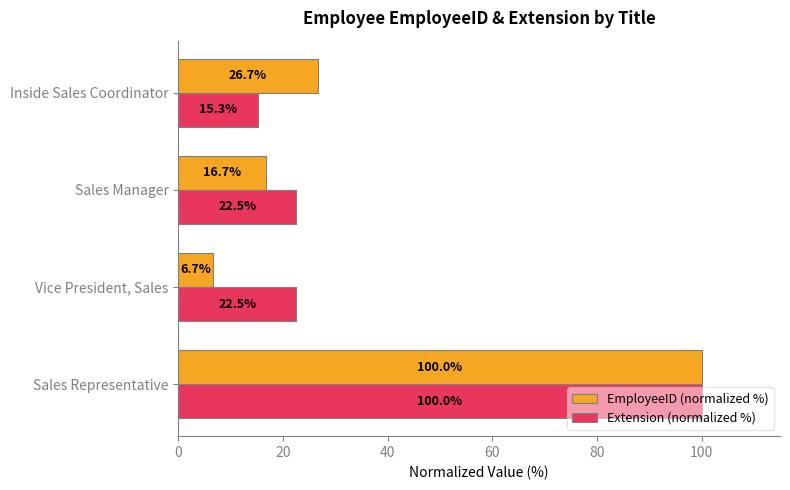

What value does the Extension (normalized %) series have at Inside Sales Coordinator?

15.3